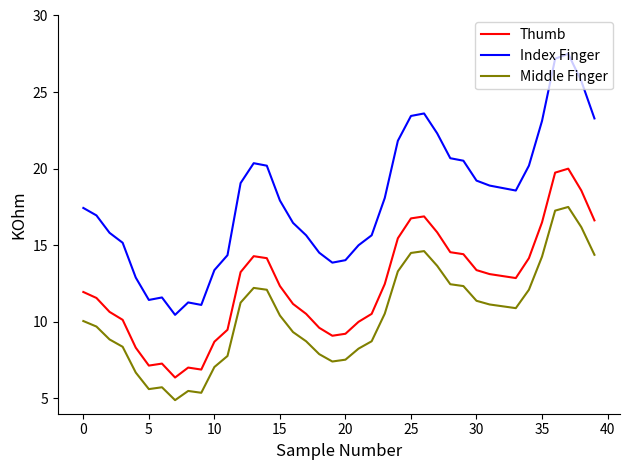

True or false: Thumb has more than 2 interior local peaks.

True